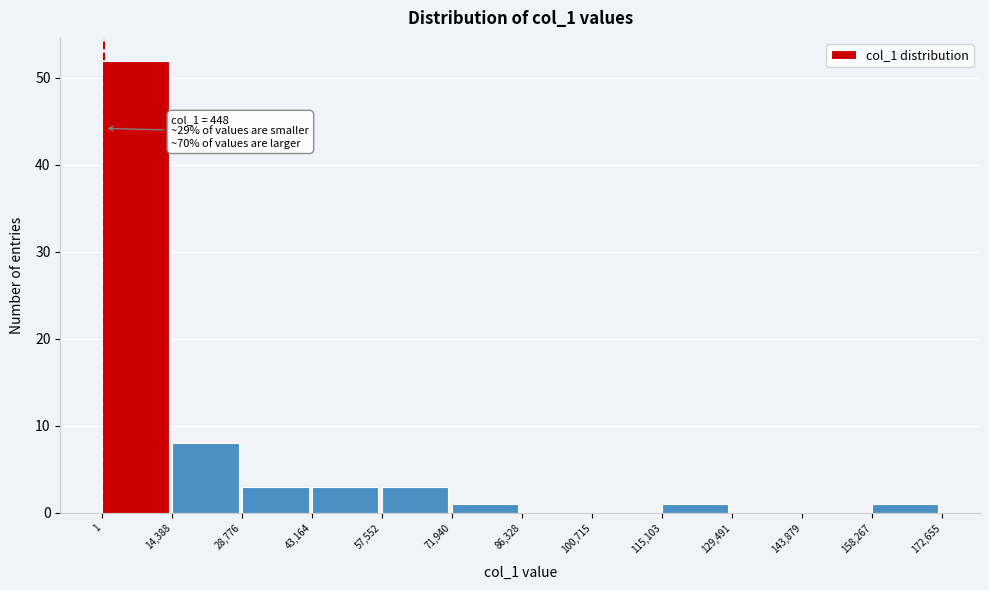

Which range on the x-axis has the tallest bar?

1 to 14,388